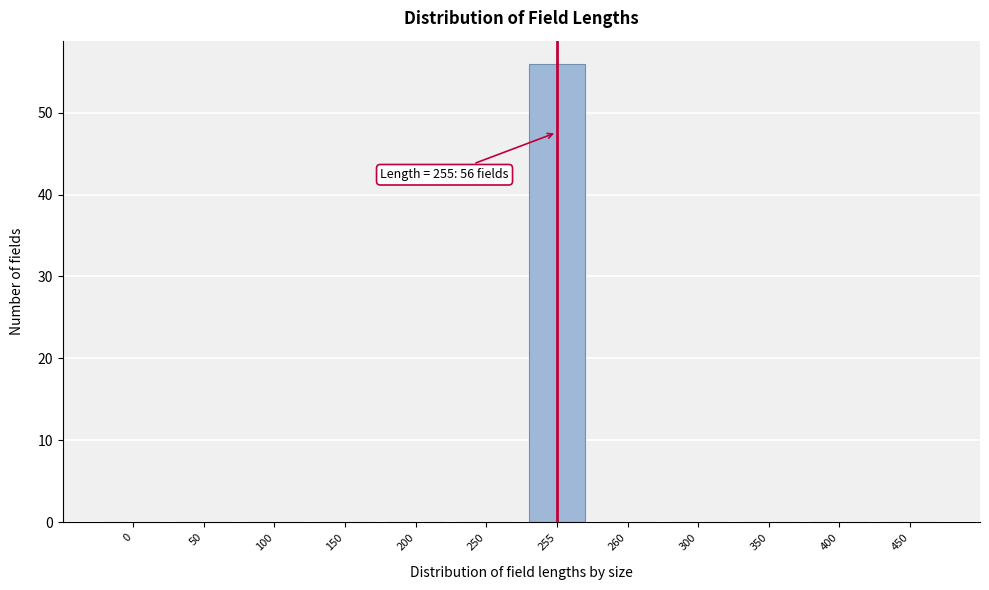

Reading right to left, transcribe all the data shown in this chart.

450=0	400=0	350=0	300=0	260=0	255=56	250=0	200=0	150=0	100=0	50=0	0=0